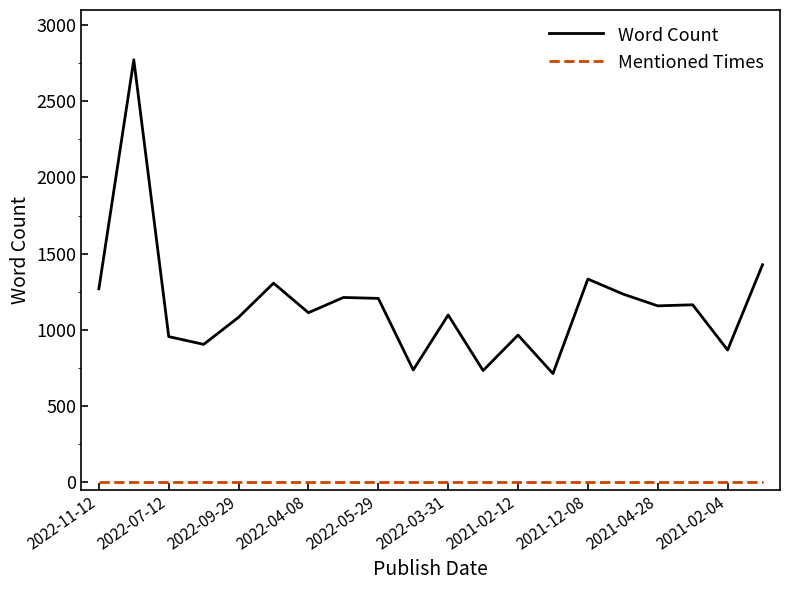

Which series has the largest total across all categories?

Word Count